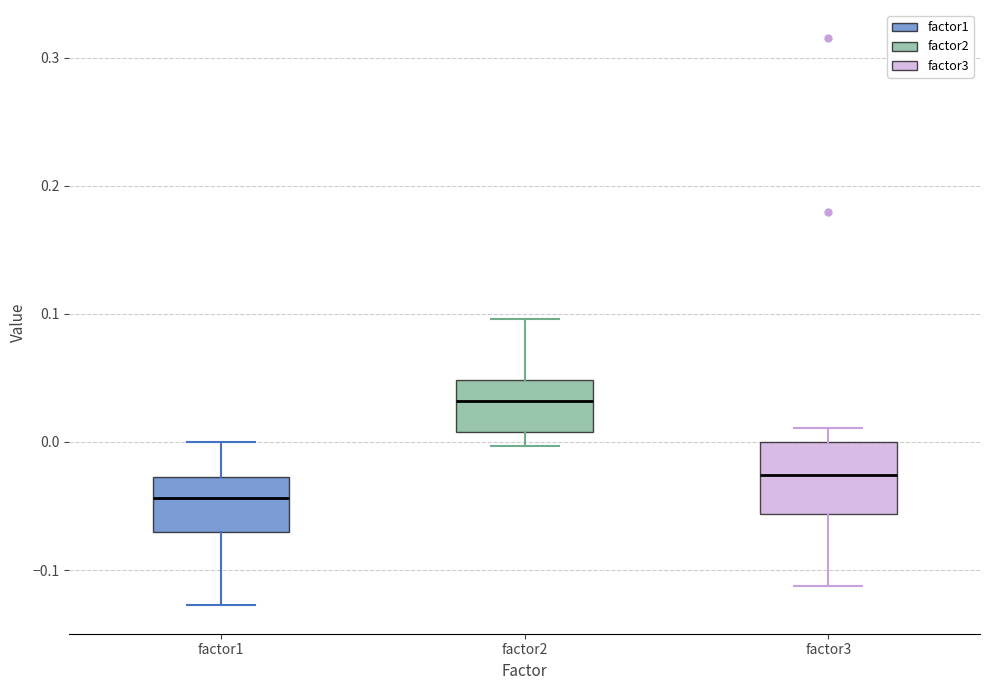

Which box has the lowest median line?

factor1